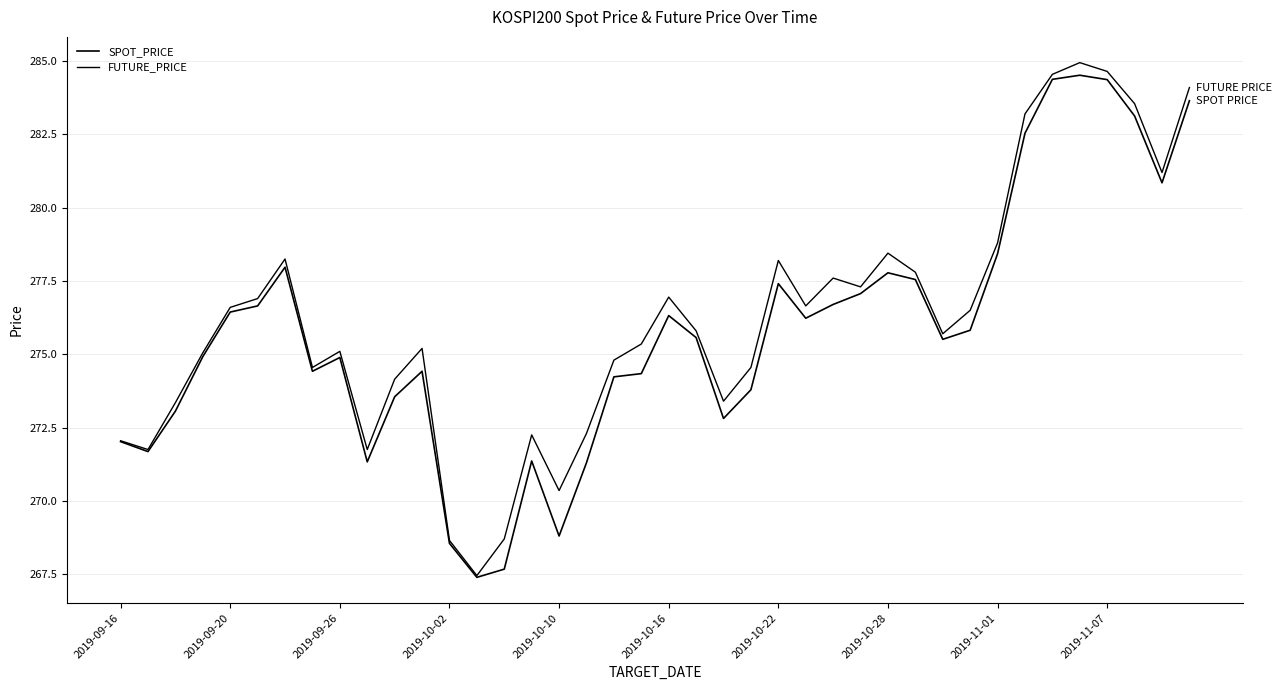

Does the chart have visible grid lines?

Yes